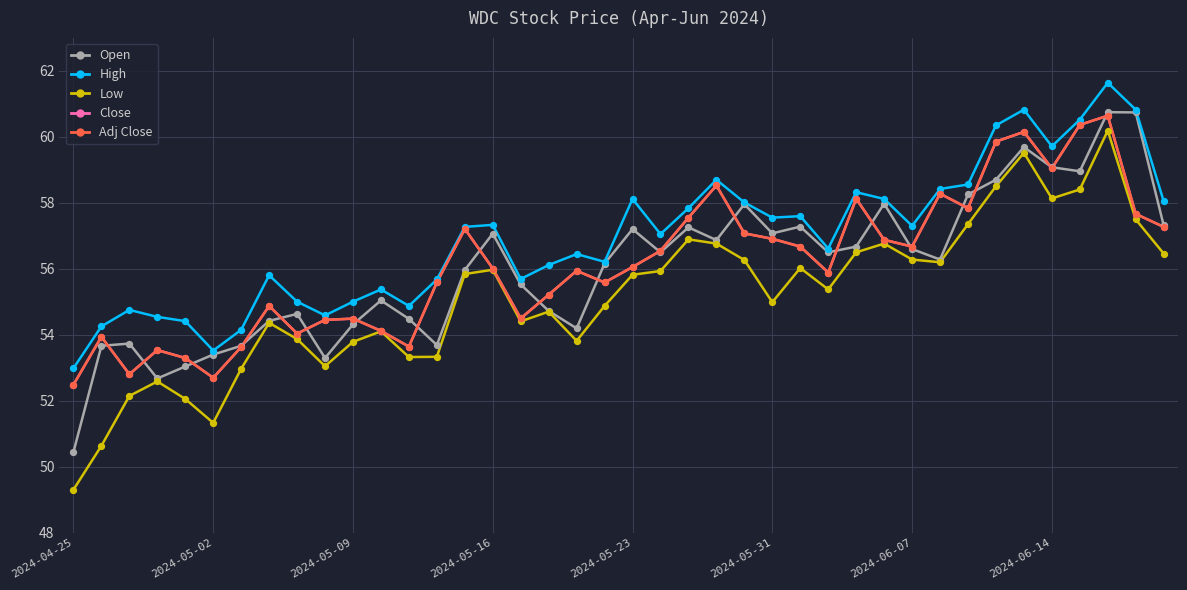

Does the chart have visible grid lines?

Yes